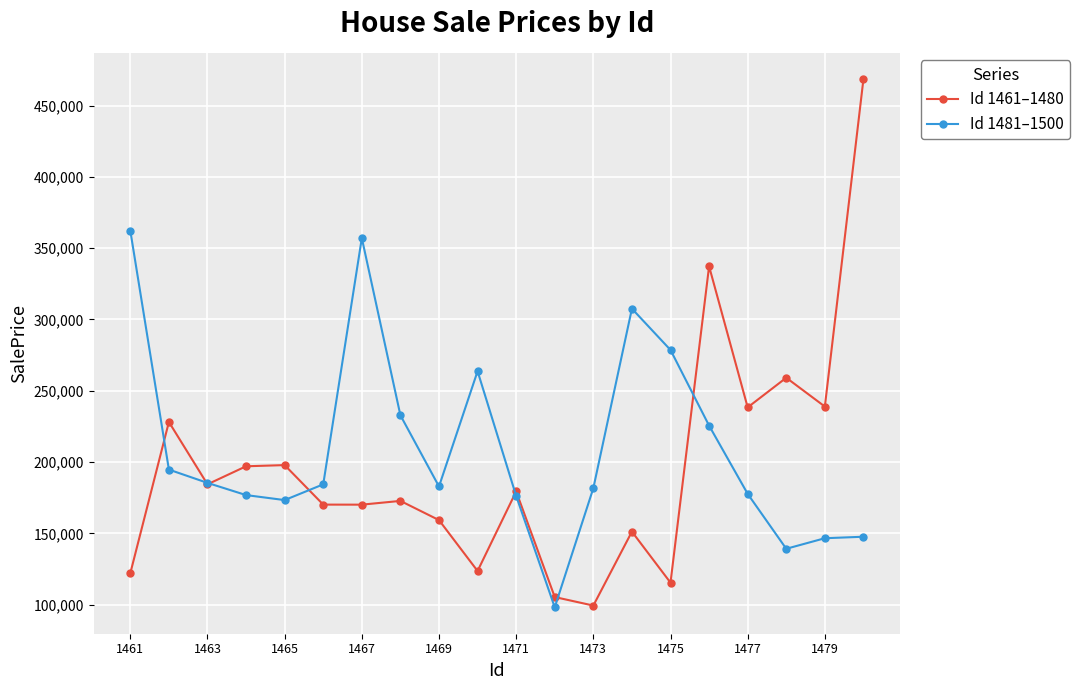

List the series in order of their peak value, highest first.

Id 1461–1480, Id 1481–1500